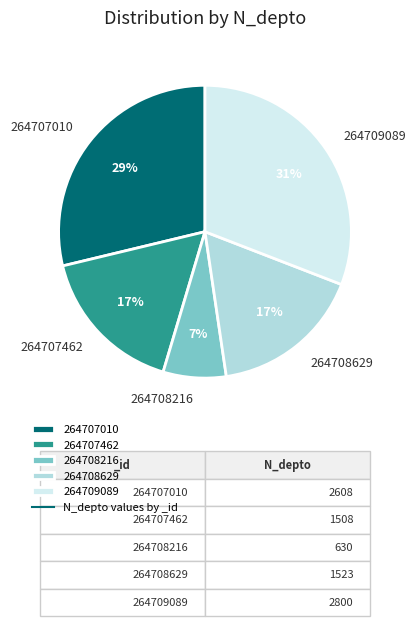

Count the number of slices in the pie.

5